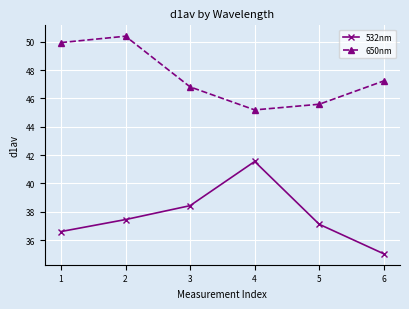

True or false: 532nm and 650nm cross at least once.

False